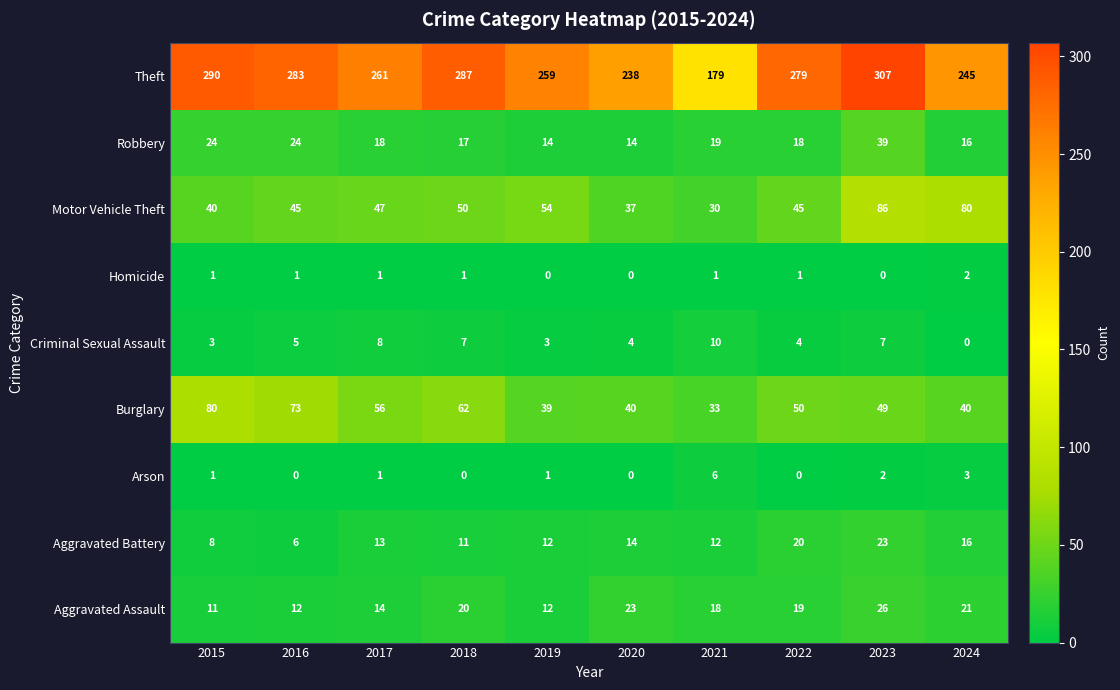

Is it true that Burglary equals 34 at 2015?

False